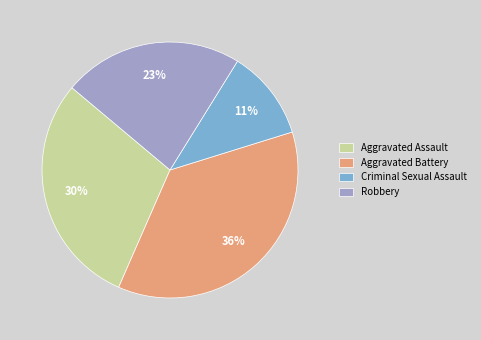

To the nearest percent, what is the difference between the largest and smallest slice percentages?

25%